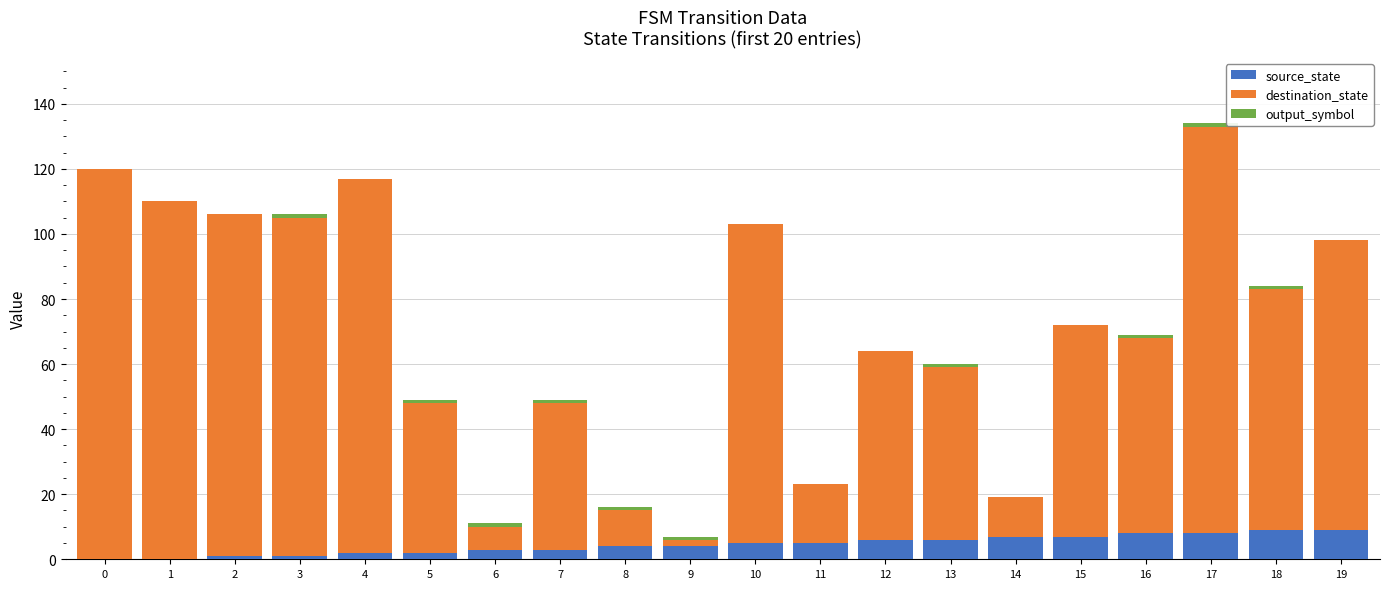

At which category is the sum across all series the highest?

17